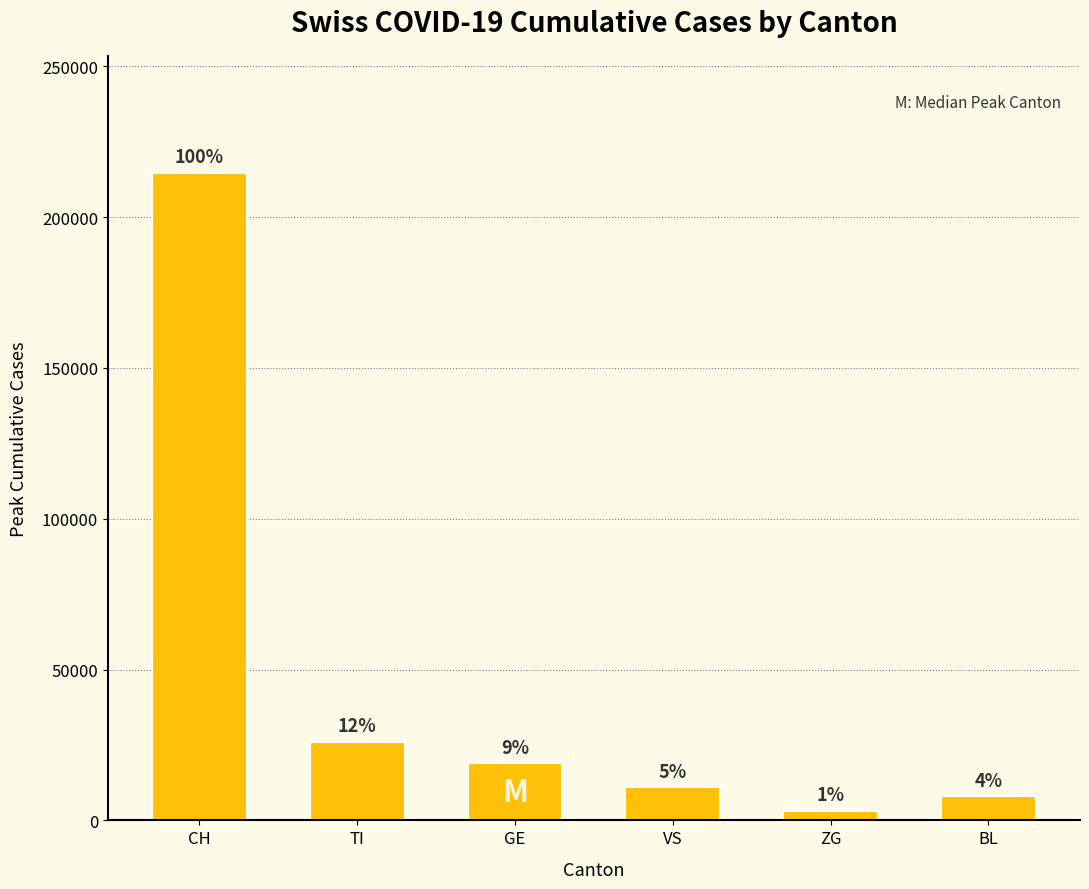

List the labels in order of value, smallest first.

ZG, BL, VS, GE, TI, CH